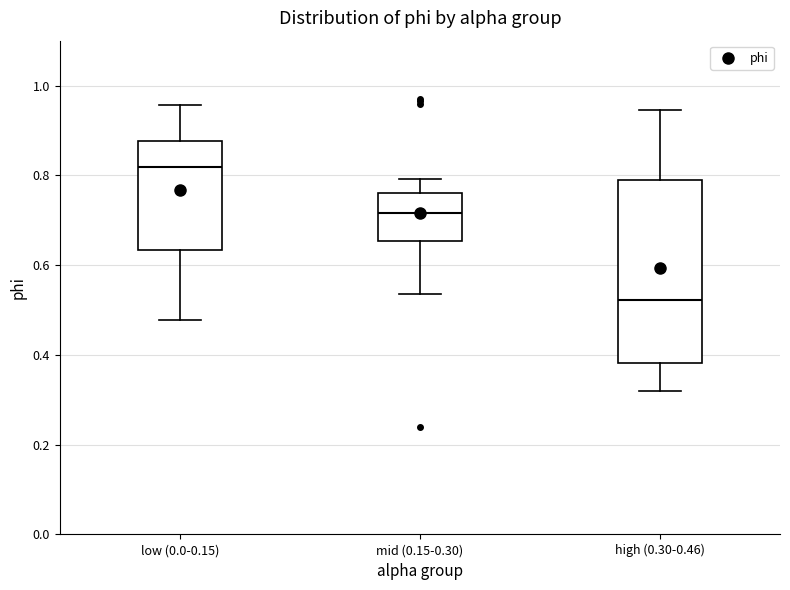

Which box is the tallest, from its lower edge to its upper edge?

high (0.30-0.46)